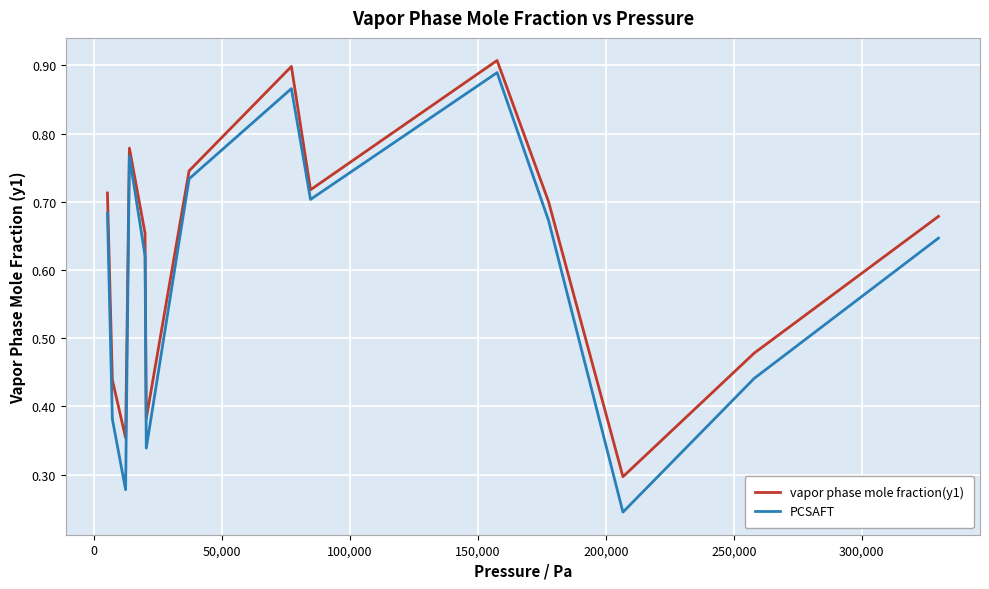

True or false: vapor phase mole fraction(y1) has more than 1 points higher than both neighbors.

True